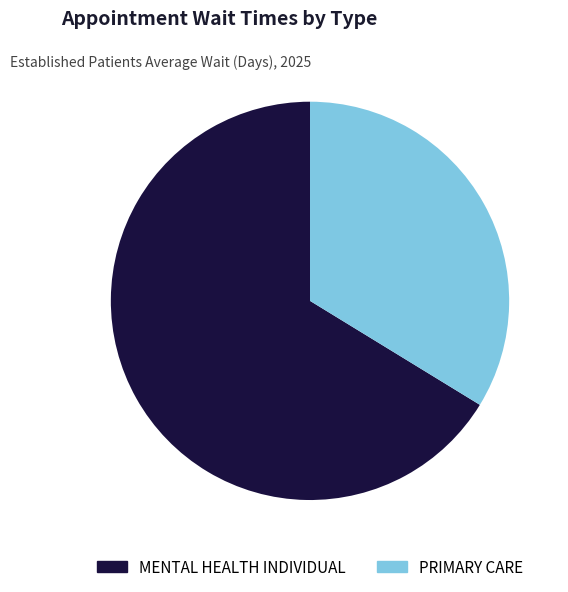

Approximately how many times larger is the value at PRIMARY CARE compared to MENTAL HEALTH INDIVIDUAL?

0.5